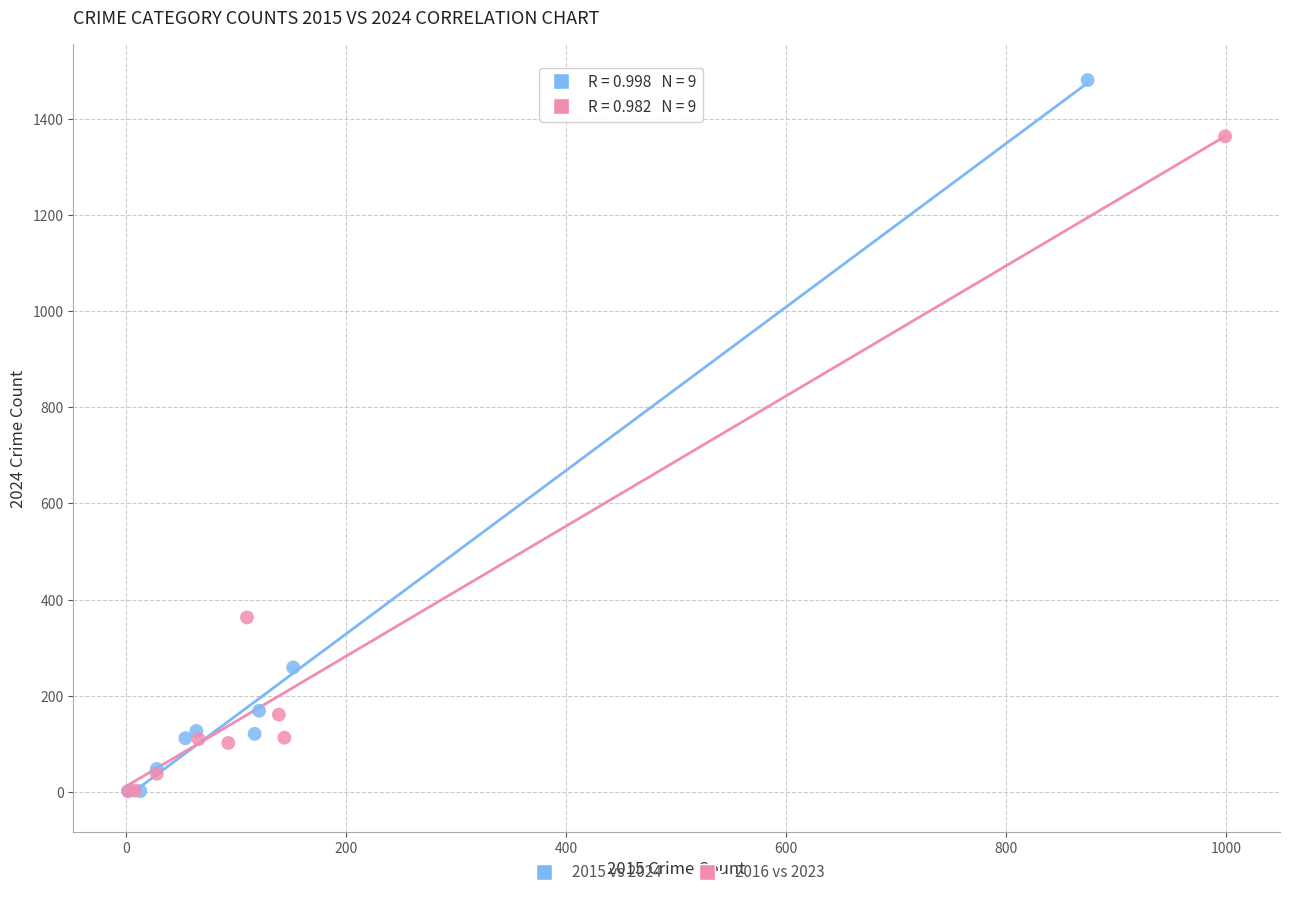

Which series has the widest spread of Y values?

2015 vs 2024